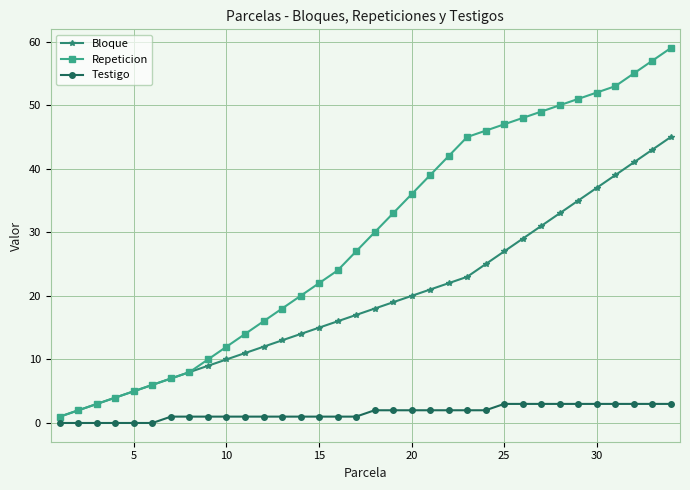

Which series has the largest total across all categories?

Repeticion